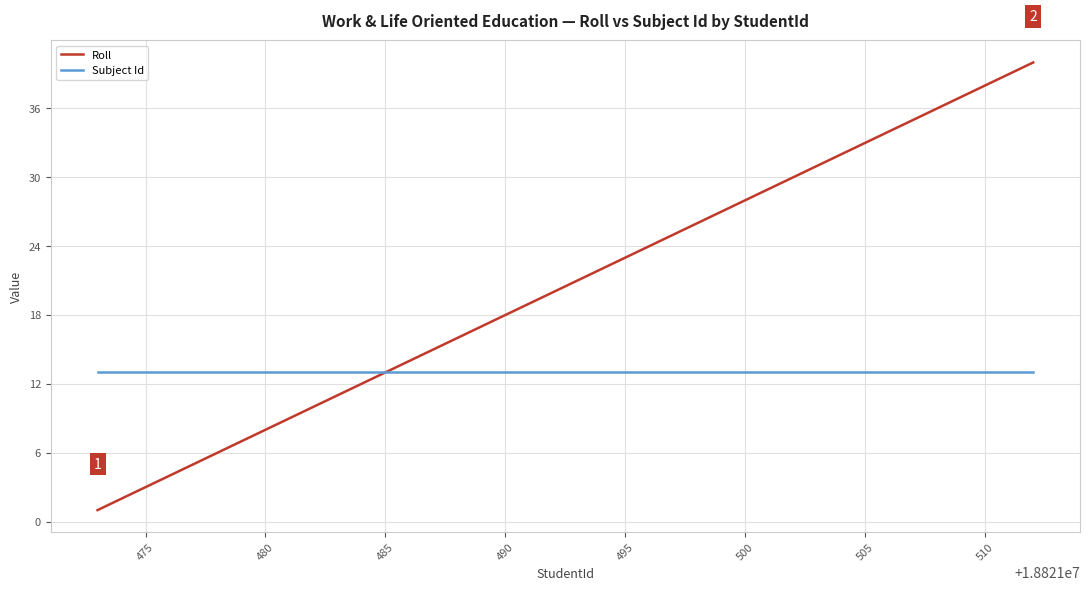

List the series in order of their peak value, lowest first.

Subject Id, Roll